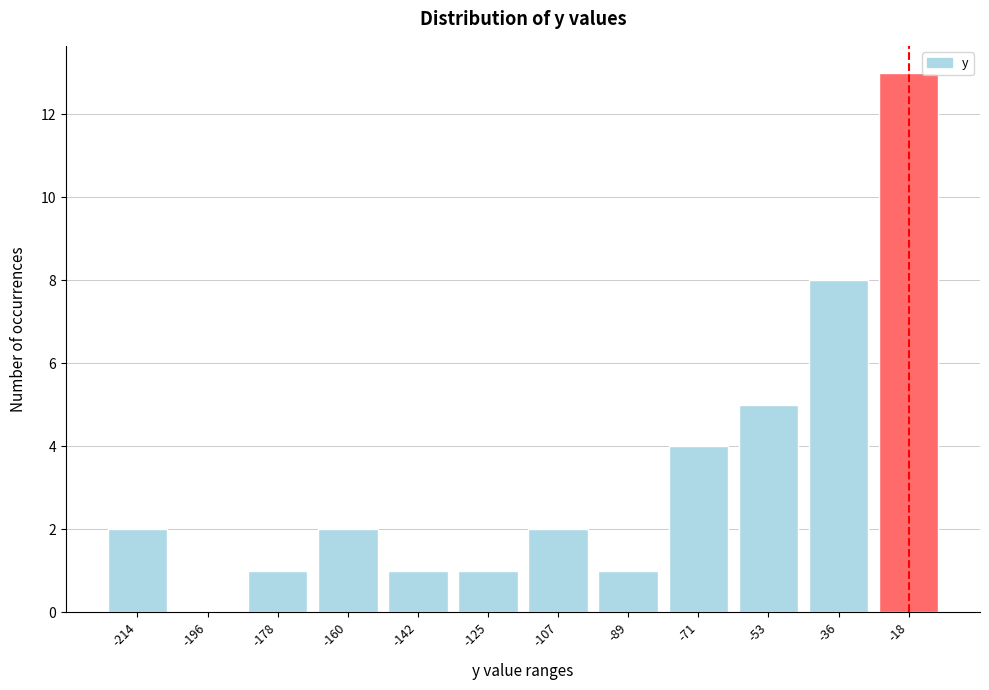

Reading right to left, list all the values displayed in this chart.

-18=13	-36=8	-53=5	-71=4	-89=1	-107=2	-125=1	-142=1	-160=2	-178=1	-196=0	-214=2